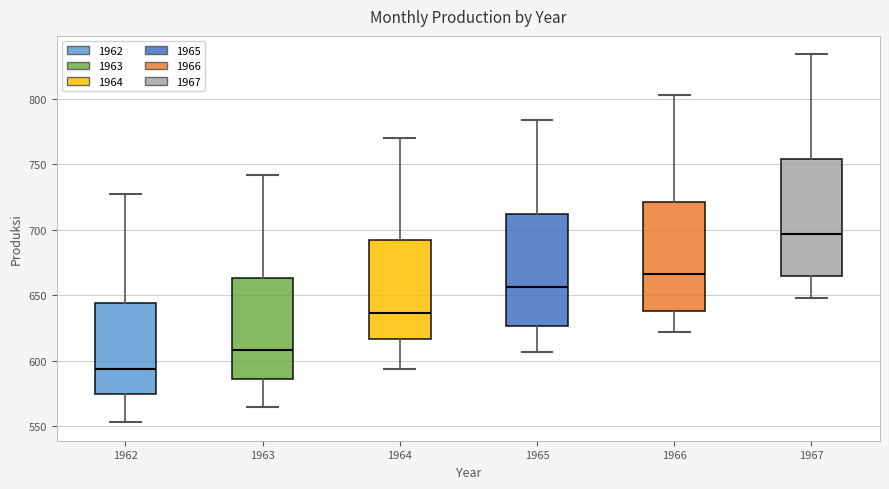

Reading left to right, read every box against the y-axis: the position of its median line, the range the box covers, and the ends of its whiskers. The values are not printed on the chart, so give them approximately, as read against the axis.

1962: median 595, box 575 to 645, whiskers 555 to 725
1963: median 610, box 585 to 665, whiskers 565 to 740
1964: median 635, box 615 to 690, whiskers 595 to 770
1965: median 655, box 625 to 710, whiskers 605 to 785
1966: median 665, box 640 to 720, whiskers 620 to 805
1967: median 695, box 665 to 755, whiskers 650 to 835